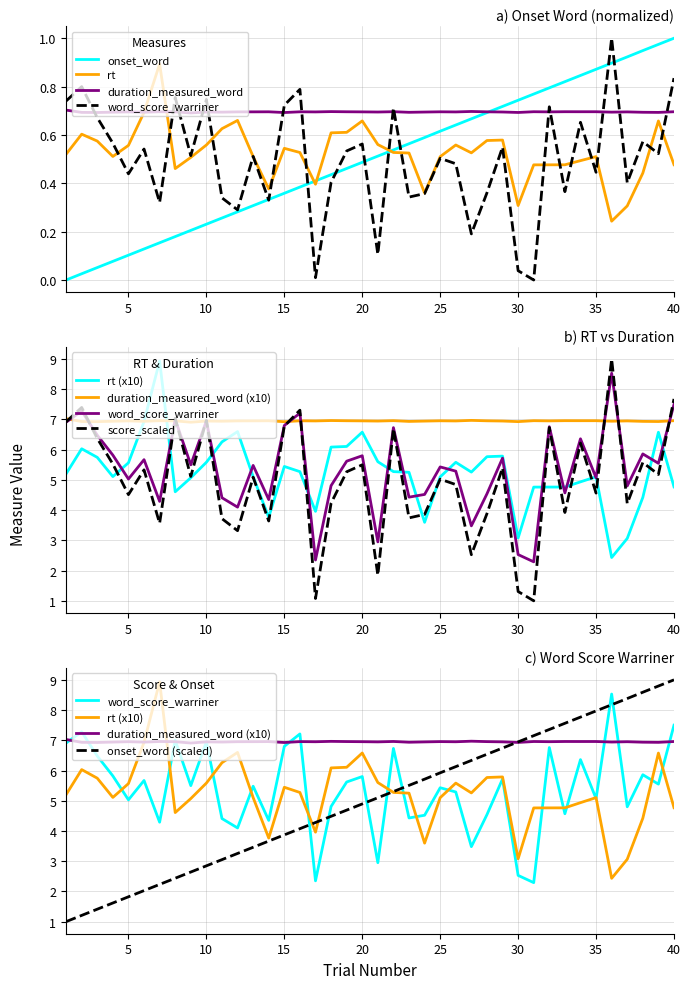

What is the difference between the word_score_warriner values at 20 and 30?

3.3